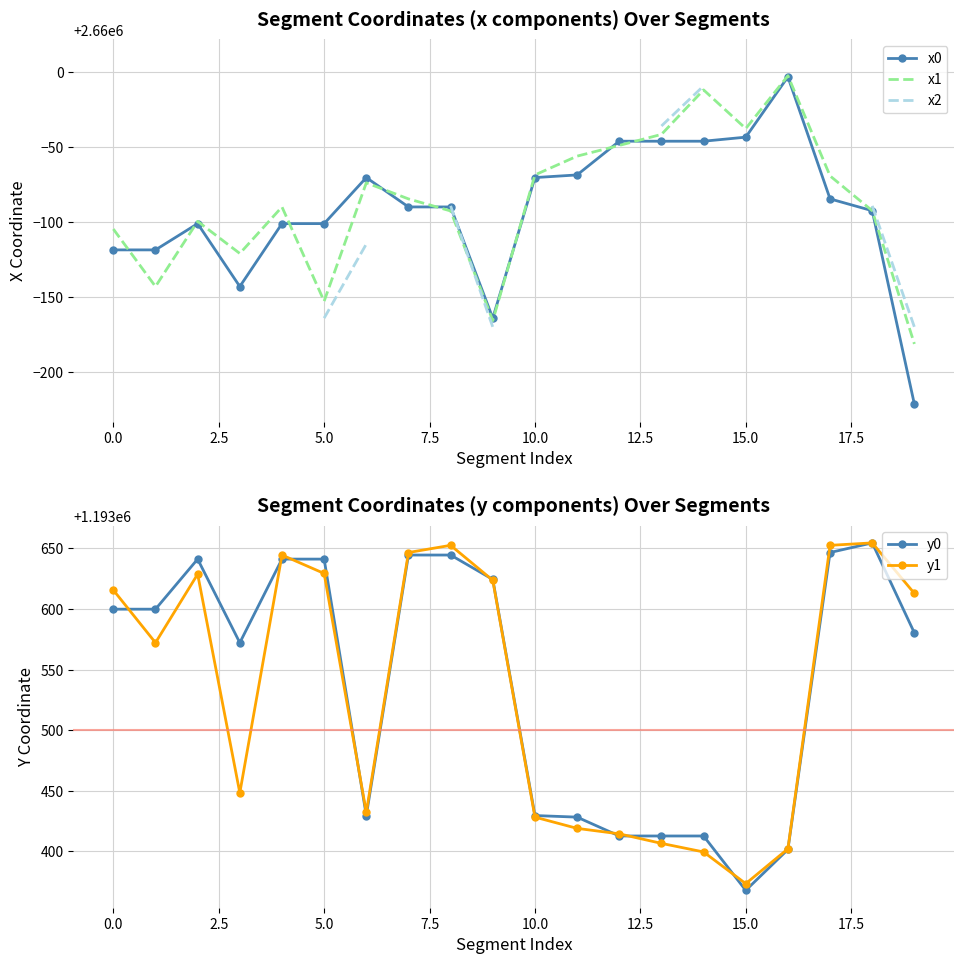

At which label does y0 reach its minimum?

15.0